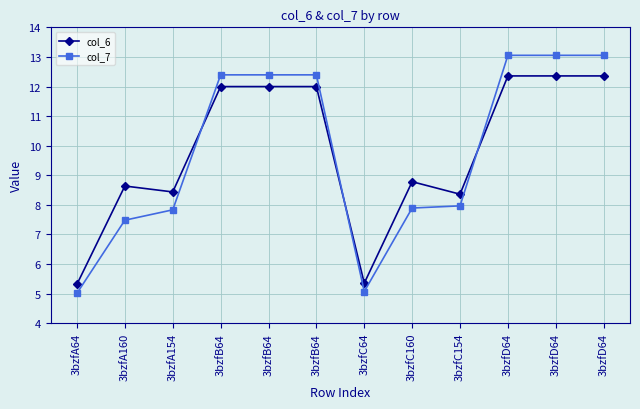

What is the spread (max minus min) of values at 3bzfC160?

0.9